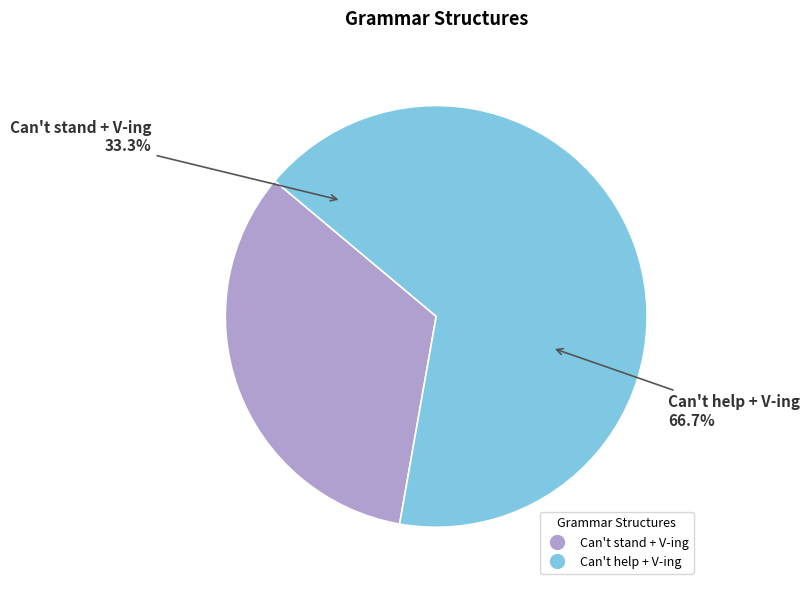

Which category has the smallest portion of the pie?

Can't stand + V-ing